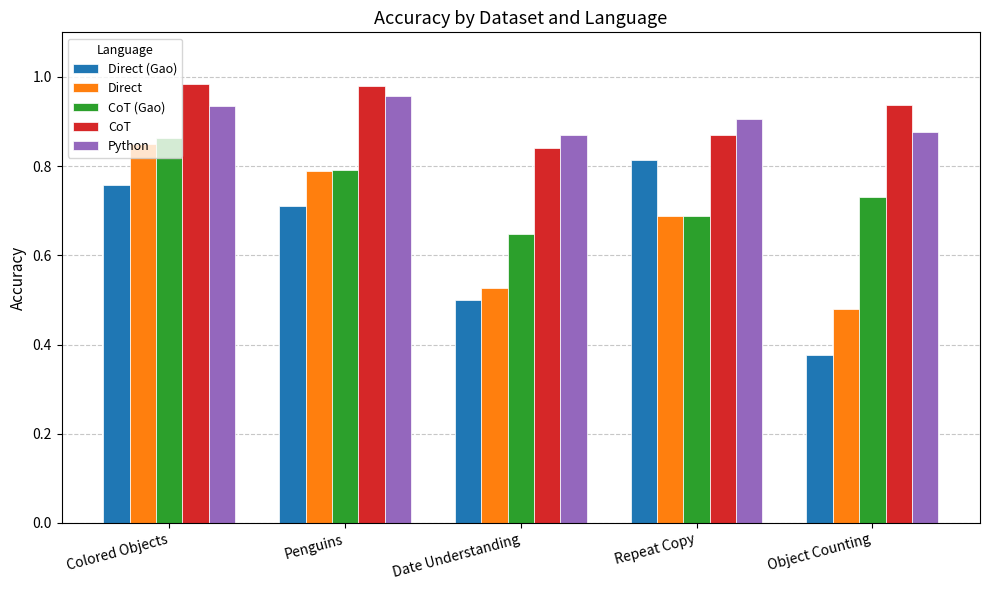

List the series in order of their peak value, highest first.

CoT, Python, CoT (Gao), Direct, Direct (Gao)